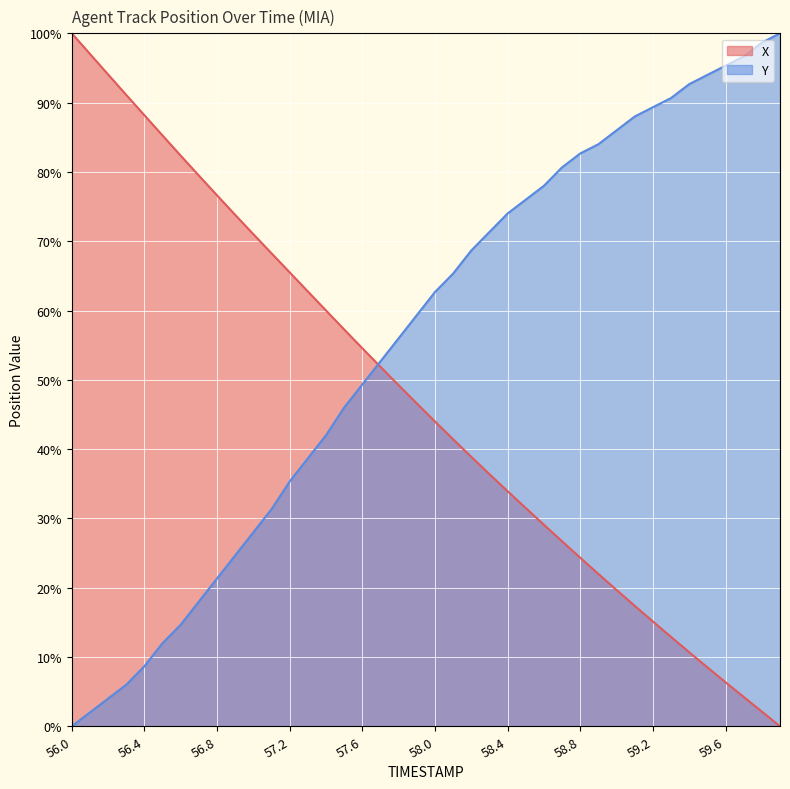

Which series has the widest spread of values?

X